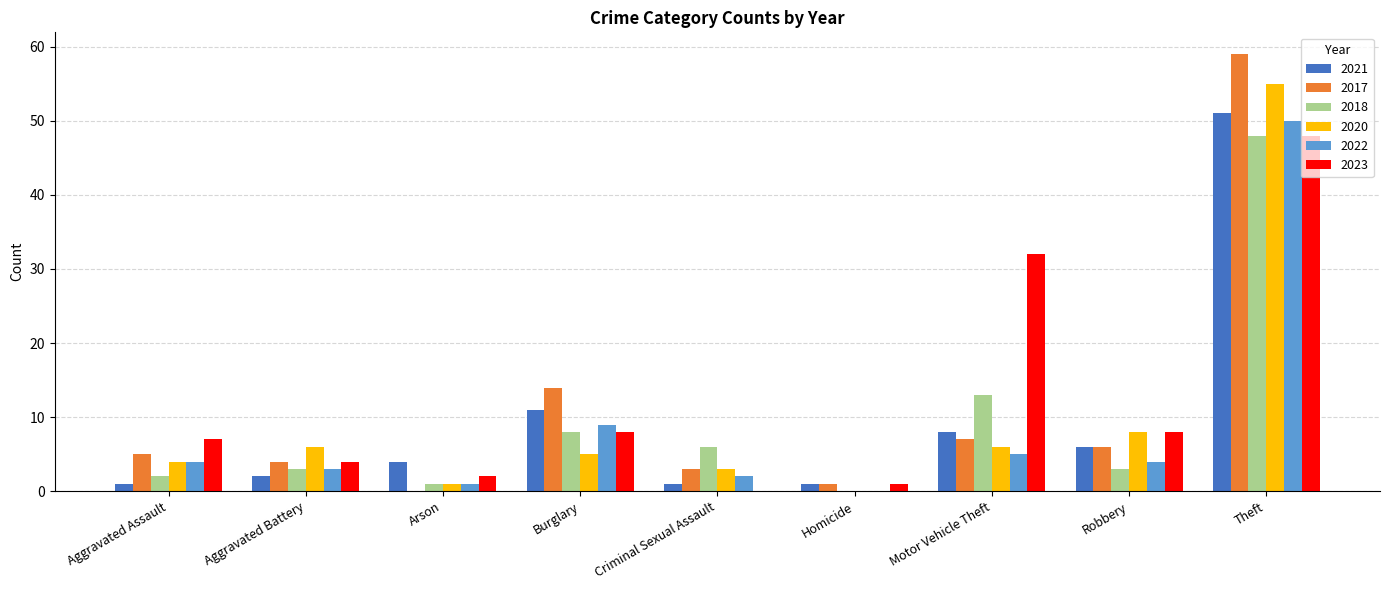

What is the sum of all 2023 values?

110